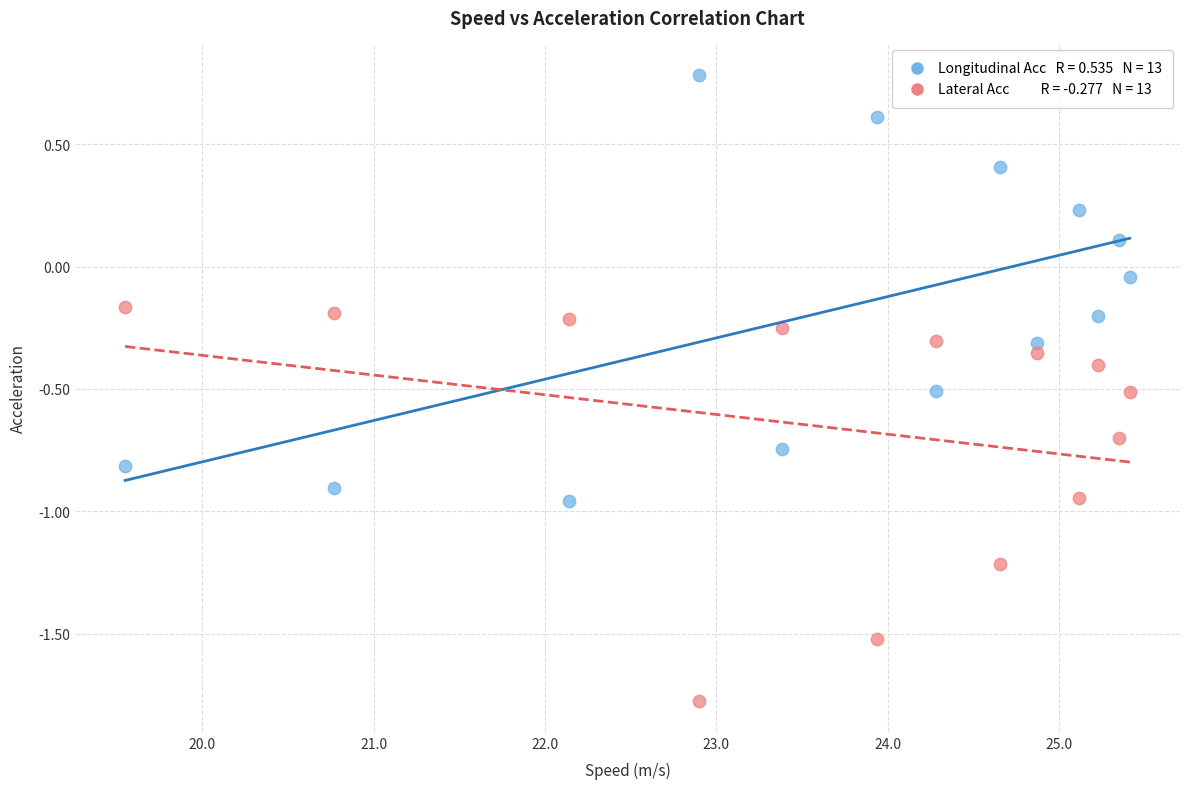

Across all data points, what is the range of X values (max minus min)?

5.9